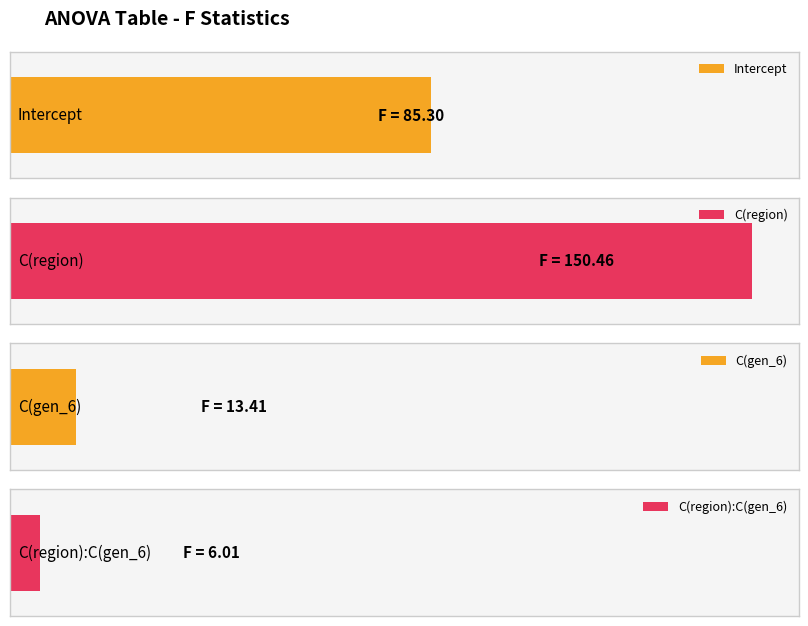

Does the chart contain any negative values?

No